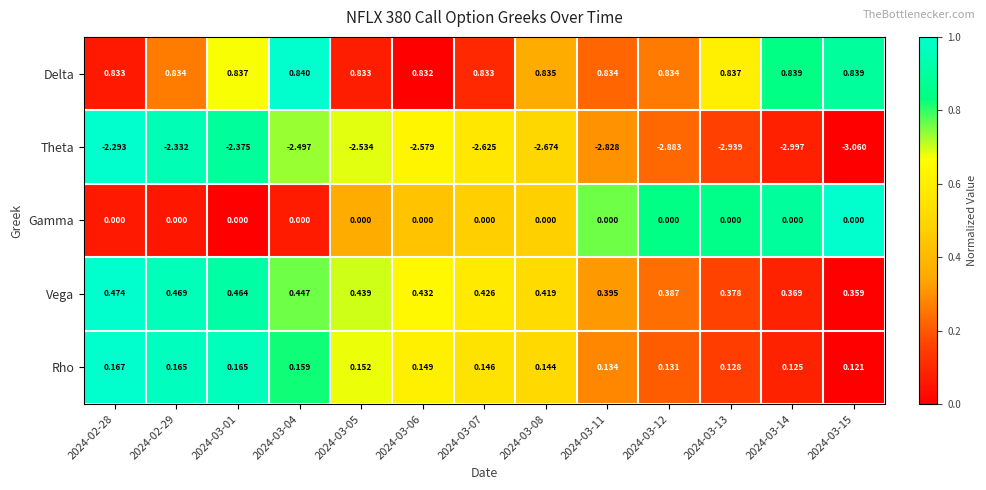

Which series has the largest total across all categories?

Delta